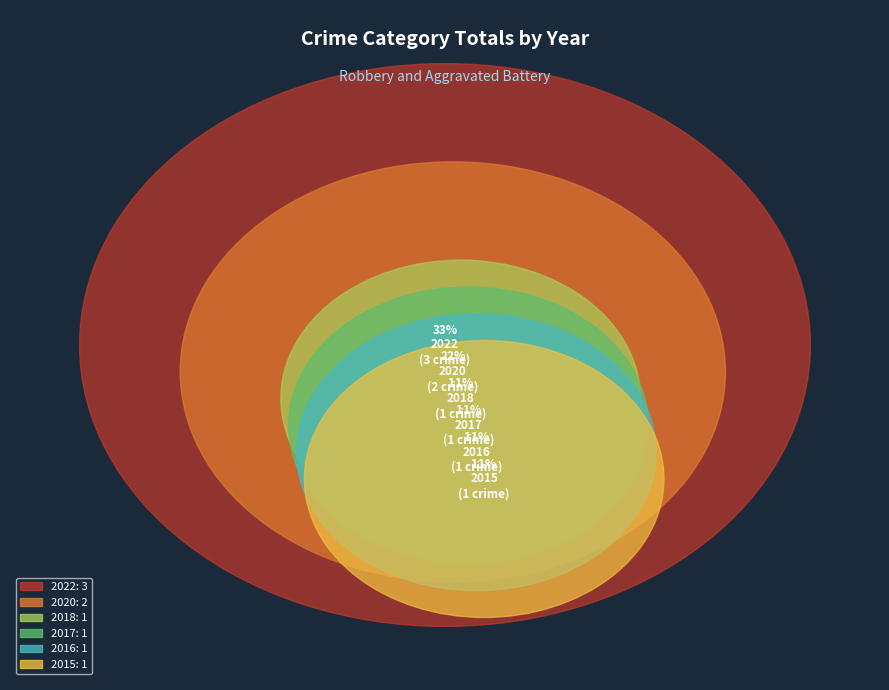

True or false: 2016 accounts for 11% of the total.

True